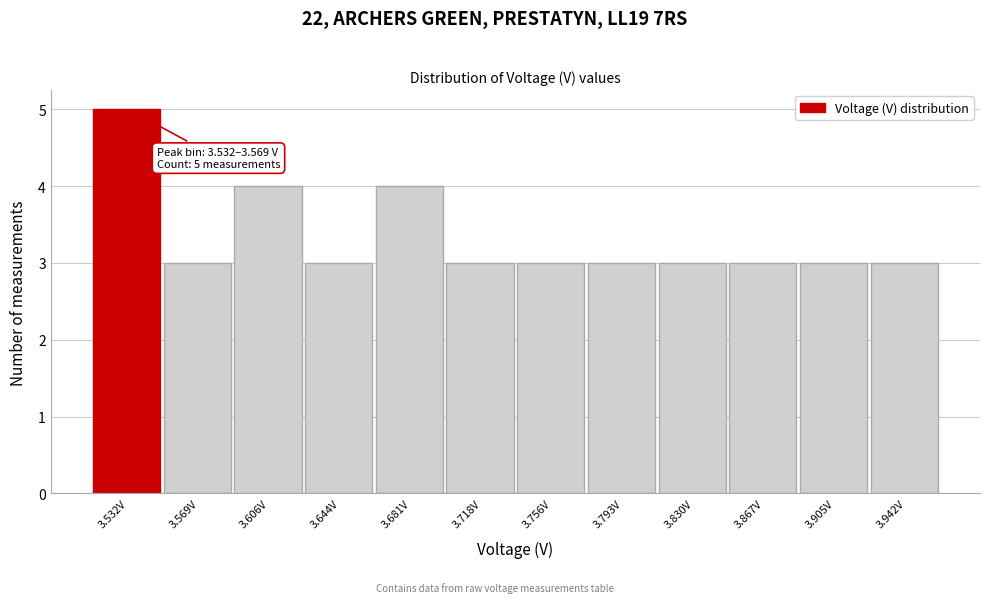

Reading left to right, list all the values displayed in this chart.

3.532V=5	3.569V=3	3.606V=4	3.644V=3	3.681V=4	3.718V=3	3.756V=3	3.793V=3	3.830V=3	3.867V=3	3.905V=3	3.942V=3